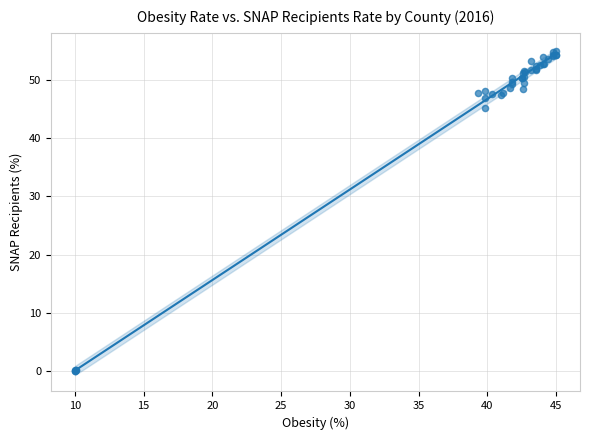

What Y value in the scatter plot is closest to 27?

45.2